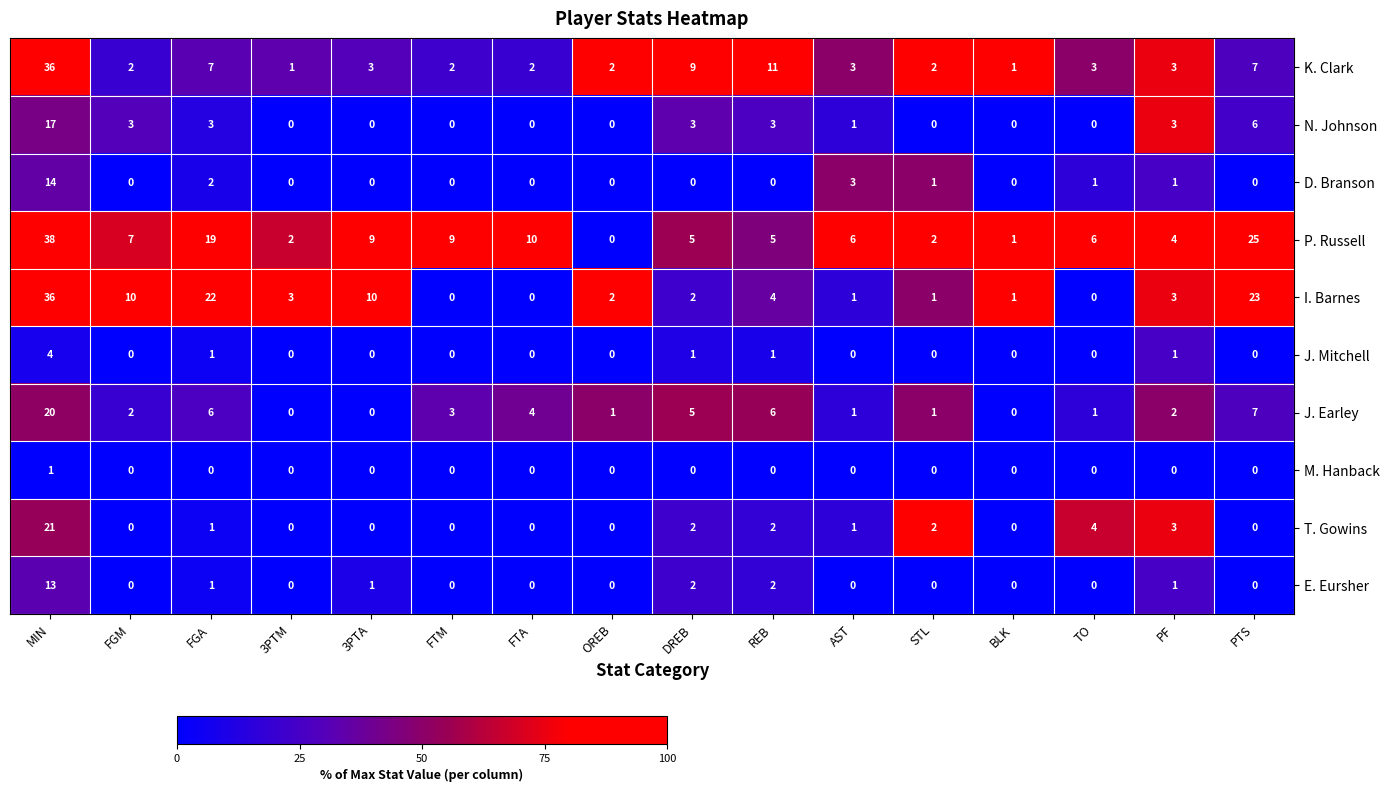

At which label does K. Clark first exceed 3?

MIN